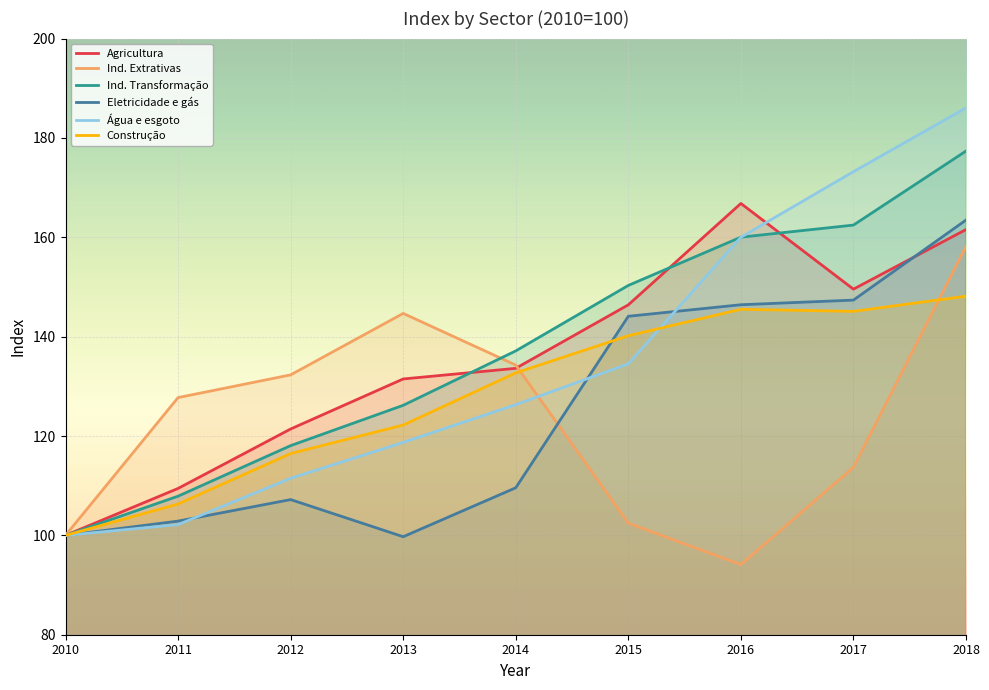

At which category does Agricultura, pecuária, produção florest… reach its first local valley?

2017